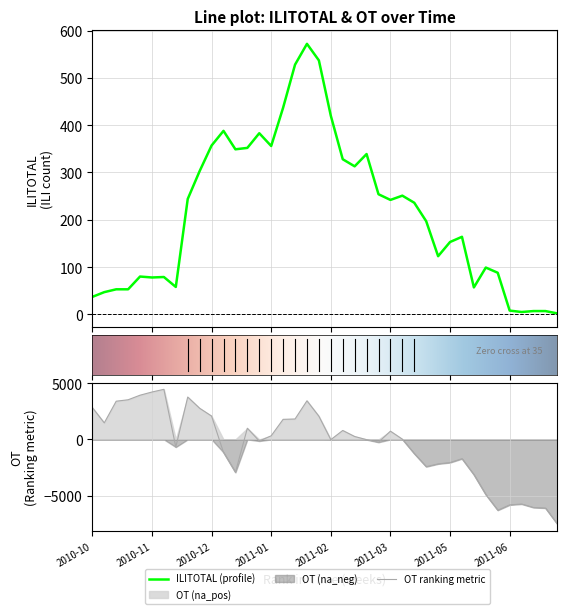

In ILITOTAL, how many points are lower than both neighbors (excluding endpoints)?

9